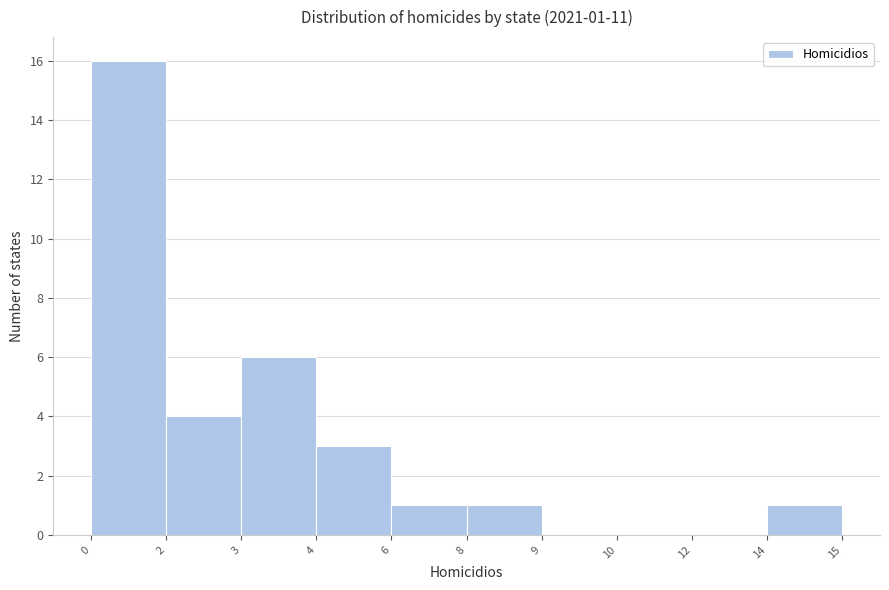

Reading left to right, list all the values displayed in this chart.

0=16	2=4	3=6	4=3	6=1	8=1	9=0	10=0	12=0	14=1